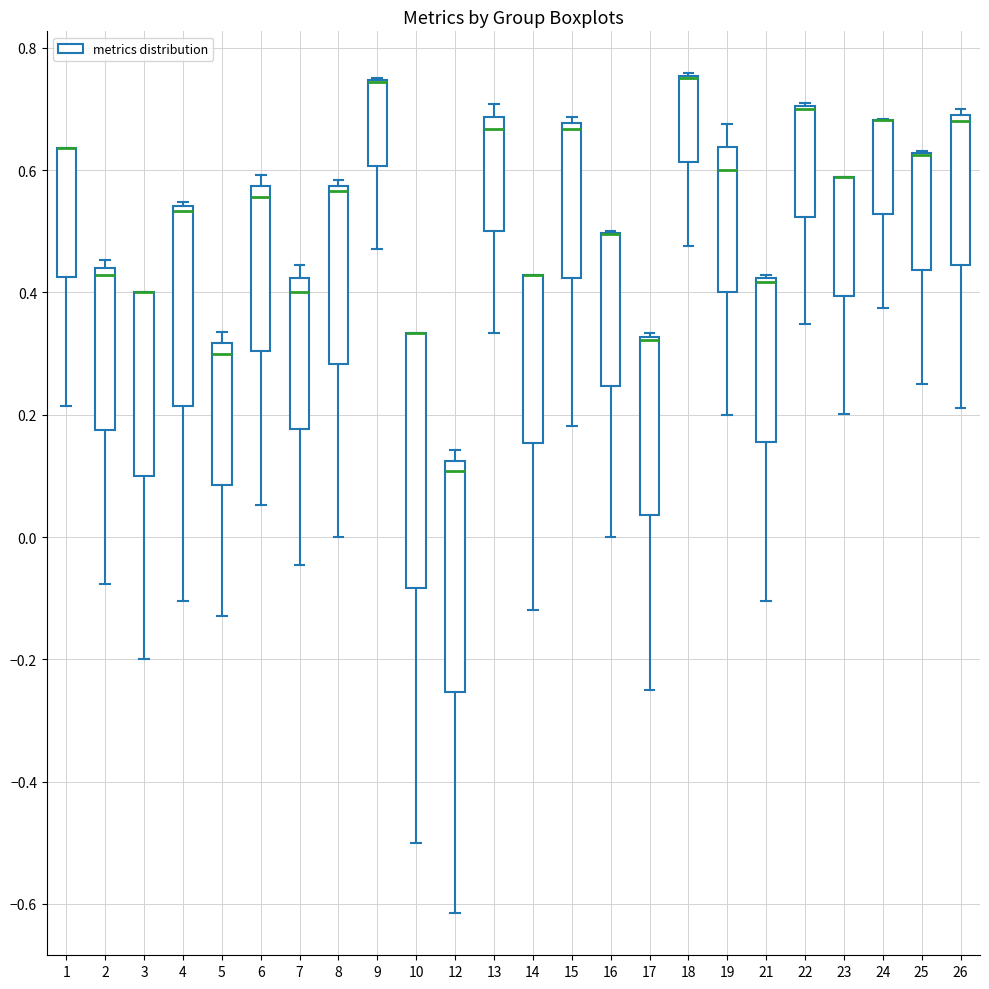

Reading left to right, transcribe this box plot: for each box, give where its median line is, the range the box spans, and where its two whiskers end, as read against the y-axis. The values are not printed on the chart, so give them approximately, as read against the axis.

1: median 0.64 (drawn on the box's upper edge), box 0.42 to 0.64, whiskers 0.22 to 0.64
2: median 0.42, box 0.18 to 0.44, whiskers -0.08 to 0.46
3: median 0.40 (drawn on the box's upper edge), box 0.10 to 0.40, whiskers -0.20 to 0.40
4: median 0.54 (just below the box's upper edge), box 0.22 to 0.54, whiskers -0.10 to 0.54 (just above the box's upper edge)
5: median 0.30, box 0.08 to 0.32, whiskers -0.12 to 0.34
6: median 0.56, box 0.30 to 0.58, whiskers 0.06 to 0.60
7: median 0.40, box 0.18 to 0.42, whiskers -0.04 to 0.44
8: median 0.56, box 0.28 to 0.58, whiskers 0.00 to 0.58 (just above the box's upper edge)
9: median 0.74 (drawn on the box's upper edge), box 0.60 to 0.74, whiskers 0.48 to 0.76
10: median 0.34 (drawn on the box's upper edge), box -0.08 to 0.34, whiskers -0.50 to 0.34
12: median 0.10, box -0.26 to 0.12, whiskers -0.62 to 0.14
13: median 0.66, box 0.50 to 0.68, whiskers 0.34 to 0.70
14: median 0.42 (drawn on the box's upper edge), box 0.16 to 0.42, whiskers -0.12 to 0.42
15: median 0.66, box 0.42 to 0.68, whiskers 0.18 to 0.68 (just above the box's upper edge)
16: median 0.50 (drawn on the box's upper edge), box 0.24 to 0.50, whiskers 0.00 to 0.50
17: median 0.32 (drawn on the box's upper edge), box 0.04 to 0.32, whiskers -0.24 to 0.34
18: median 0.76 (drawn on the box's upper edge), box 0.62 to 0.76, whiskers 0.48 to 0.76
19: median 0.60, box 0.40 to 0.64, whiskers 0.20 to 0.68
21: median 0.42 (just below the box's upper edge), box 0.16 to 0.42, whiskers -0.10 to 0.42 (just above the box's upper edge)
22: median 0.70 (drawn on the box's upper edge), box 0.52 to 0.70, whiskers 0.34 to 0.70
23: median 0.58 (drawn on the box's upper edge), box 0.40 to 0.58, whiskers 0.20 to 0.58
24: median 0.68 (drawn on the box's upper edge), box 0.52 to 0.68, whiskers 0.38 to 0.68
25: median 0.62 (drawn on the box's upper edge), box 0.44 to 0.62, whiskers 0.26 to 0.64
26: median 0.68, box 0.44 to 0.70, whiskers 0.22 to 0.70 (just above the box's upper edge)